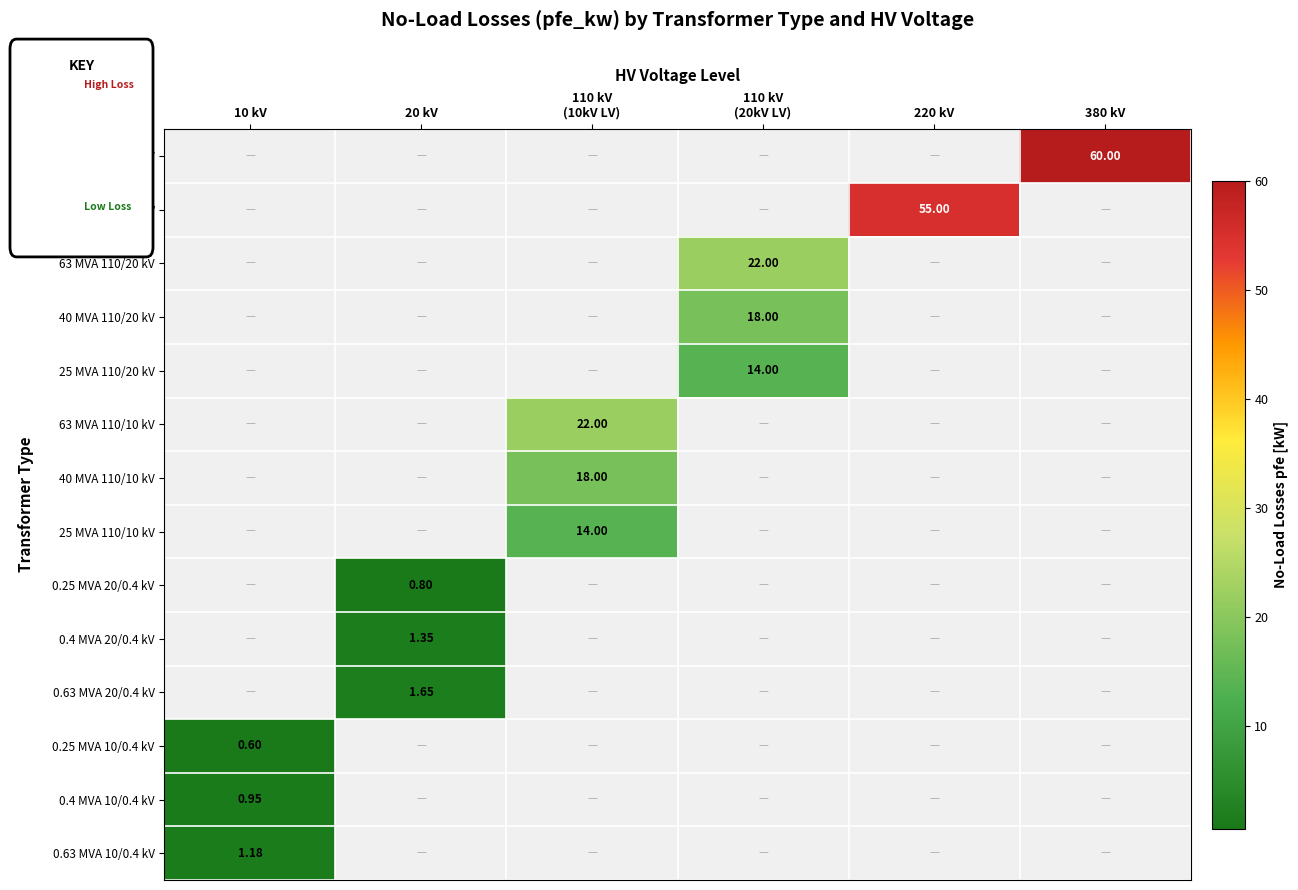

Rank the series by their maximum value, from highest to lowest.

160 MVA 380/110 kV, 100 MVA 220/110 kV, 63 MVA 110/20 kV, 63 MVA 110/10 kV, 40 MVA 110/20 kV, 40 MVA 110/10 kV, 25 MVA 110/20 kV, 25 MVA 110/10 kV, 0.63 MVA 20/0.4 kV, 0.4 MVA 20/0.4 kV, 0.63 MVA 10/0.4 kV, 0.4 MVA 10/0.4 kV, 0.25 MVA 20/0.4 kV, 0.25 MVA 10/0.4 kV